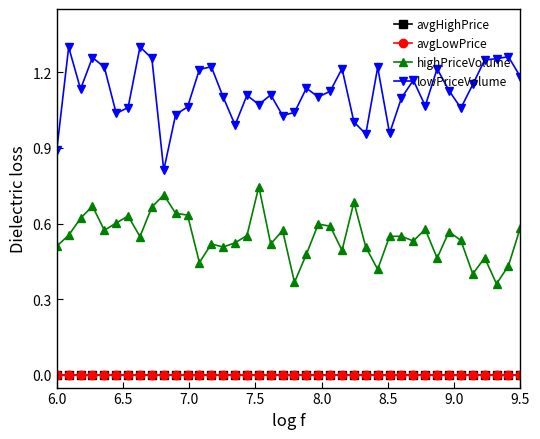

True or false: highPriceVolume and lowPriceVolume intersect in this chart.

False